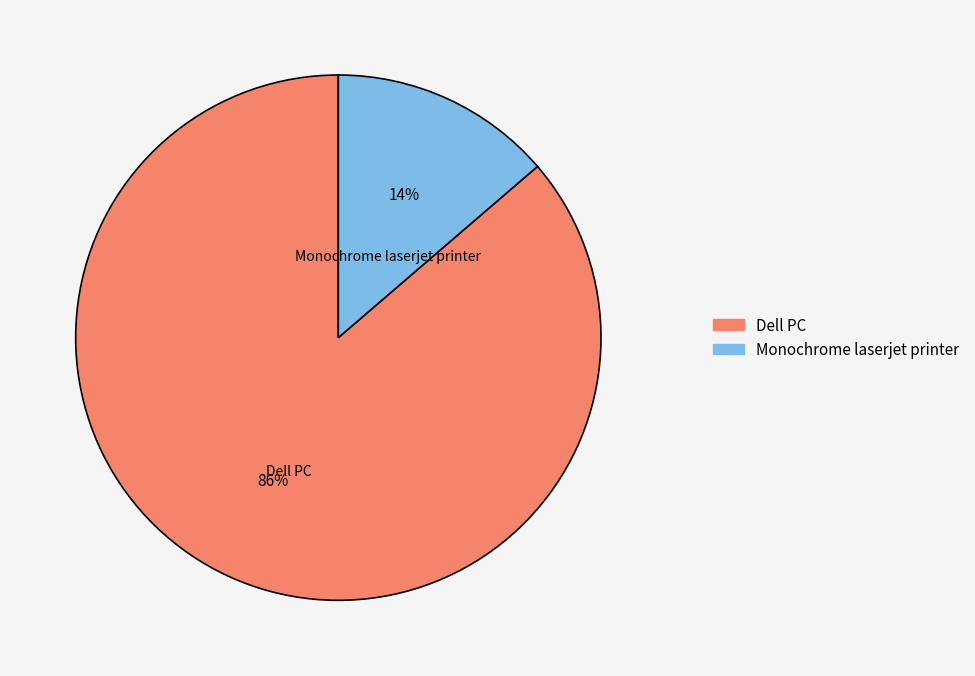

True or false: Monochrome laserjet printer accounts for 14% of the total.

True